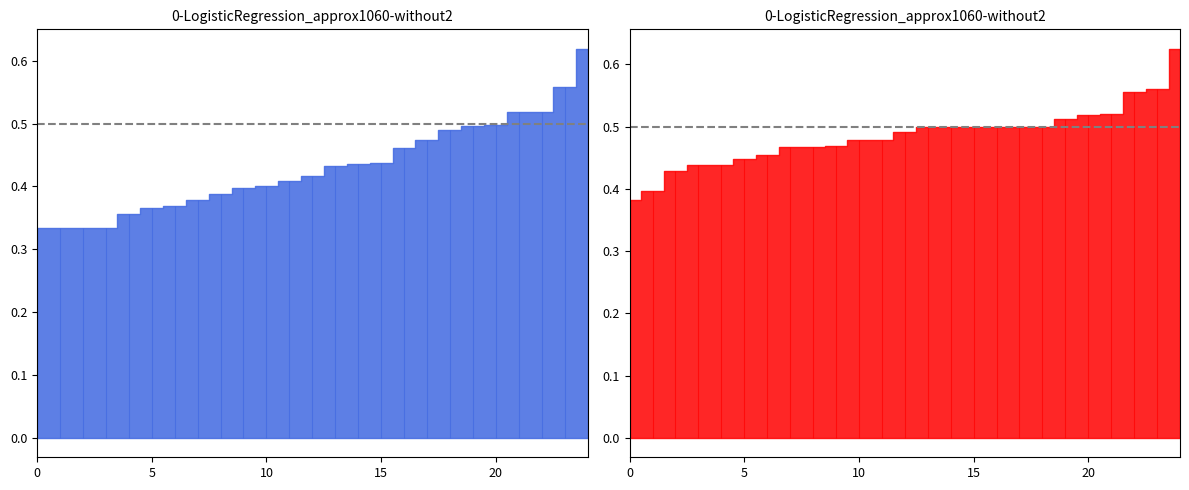

What is the difference between the maximum and second lowest values in the f1 series?

0.3